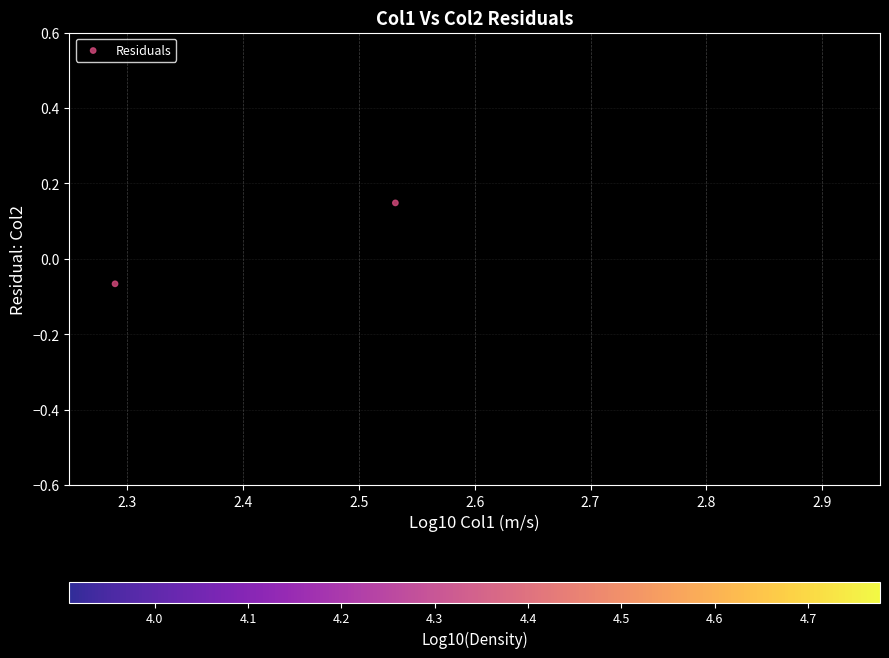

What is the average X value?

2.4